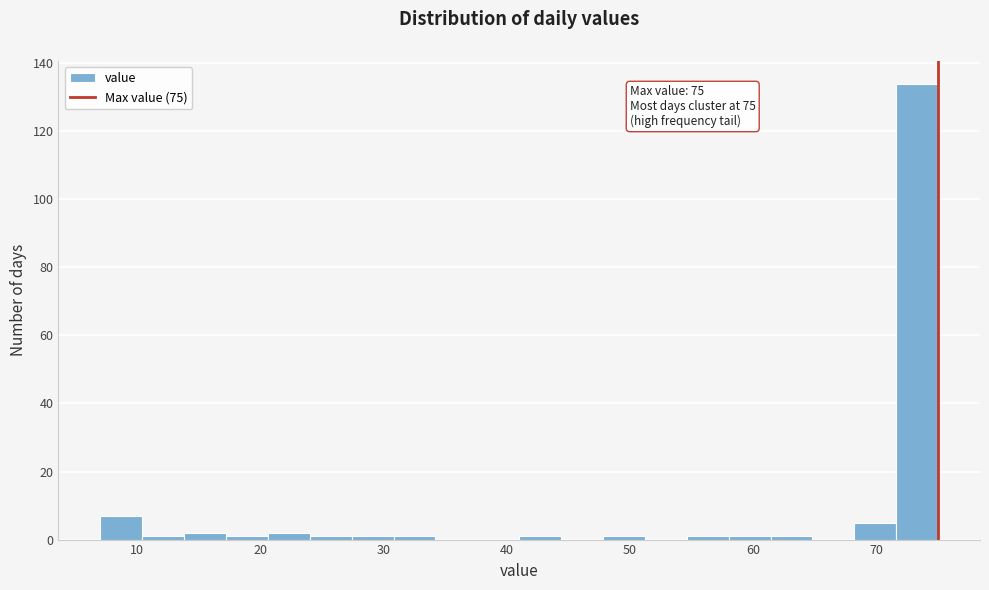

Read against the x-axis, roughly where is the centre of the tallest bar?

73